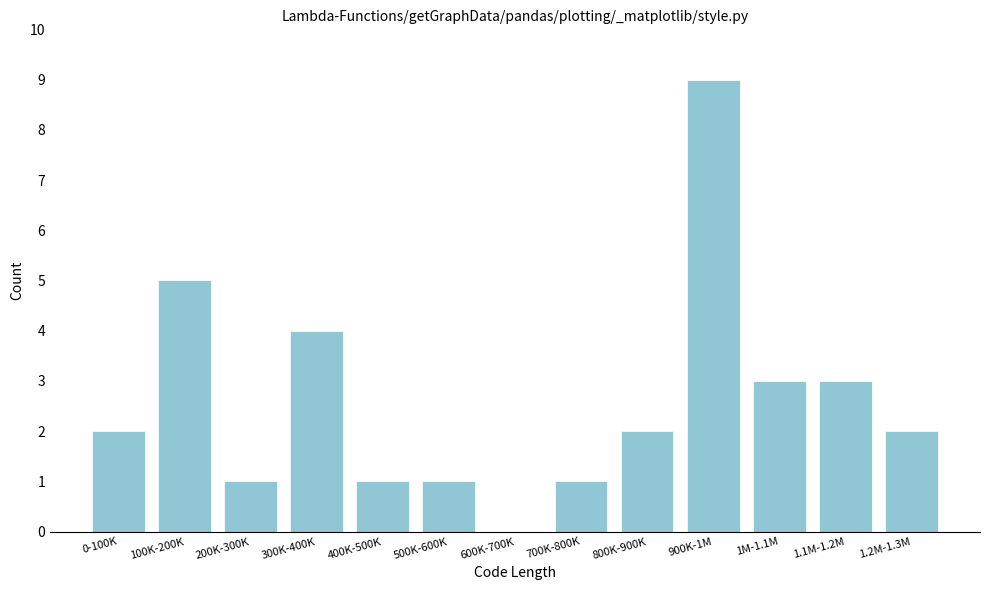

Reading left to right, what are all the values shown in this chart?

0-100K=2	100K-200K=5	200K-300K=1	300K-400K=4	400K-500K=1	500K-600K=1	600K-700K=0	700K-800K=1	800K-900K=2	900K-1M=9	1M-1.1M=3	1.1M-1.2M=3	1.2M-1.3M=2